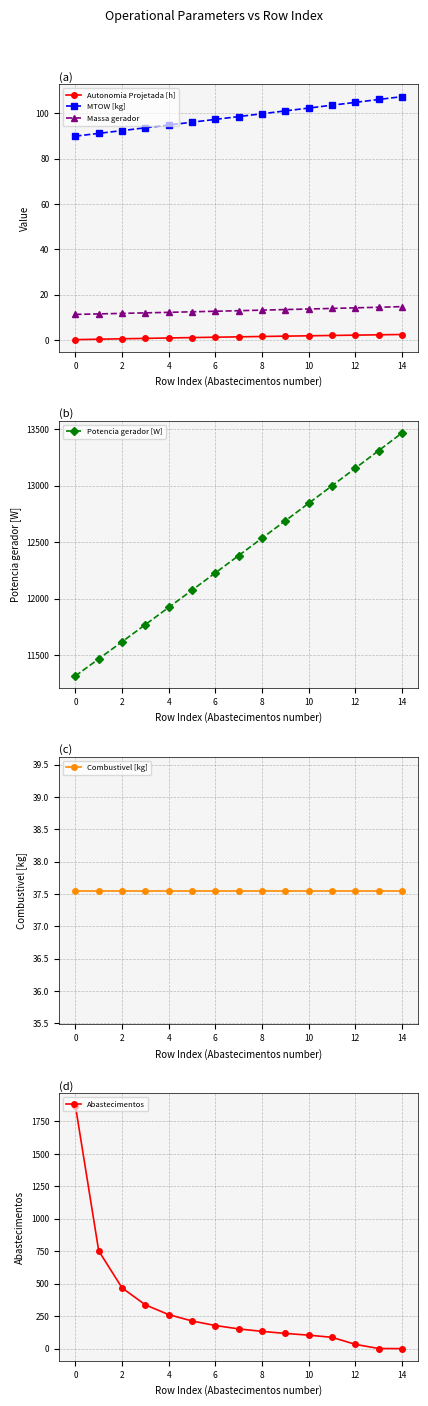

True or false: Autonomia Projetada [h] and Combustivel [kg] cross at least once.

False